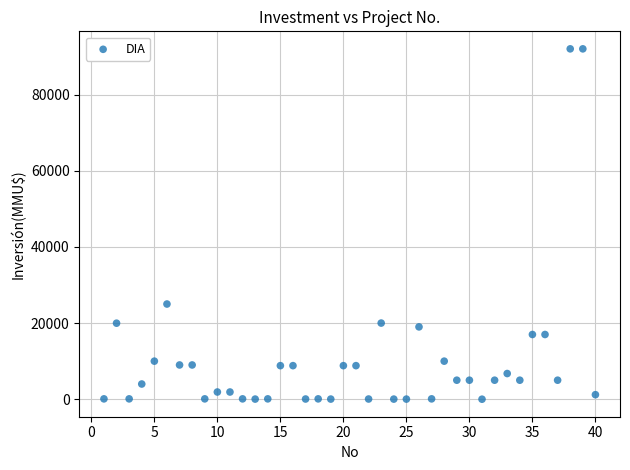

What Y value in the scatter plot is closest to 46005?

25000